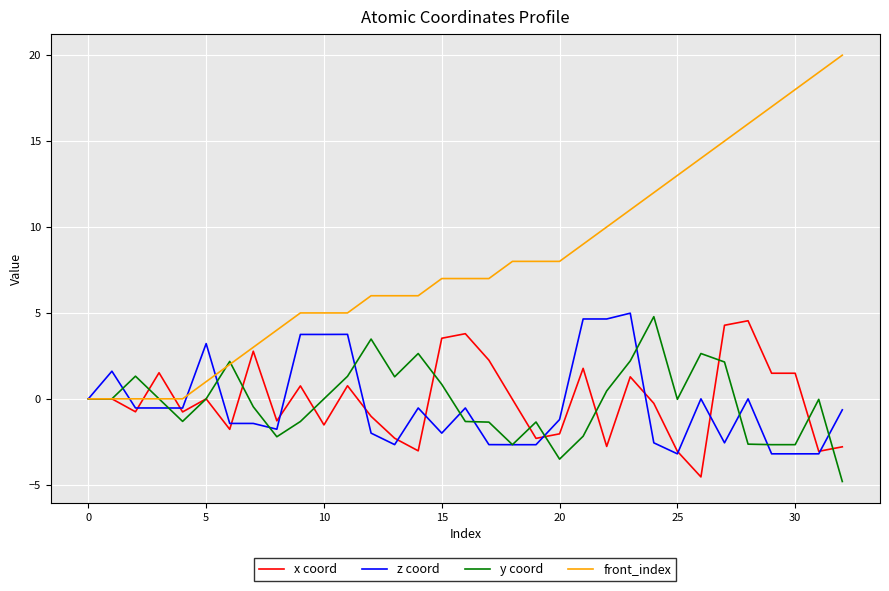

What is the sum of all x coord values?

-3.0